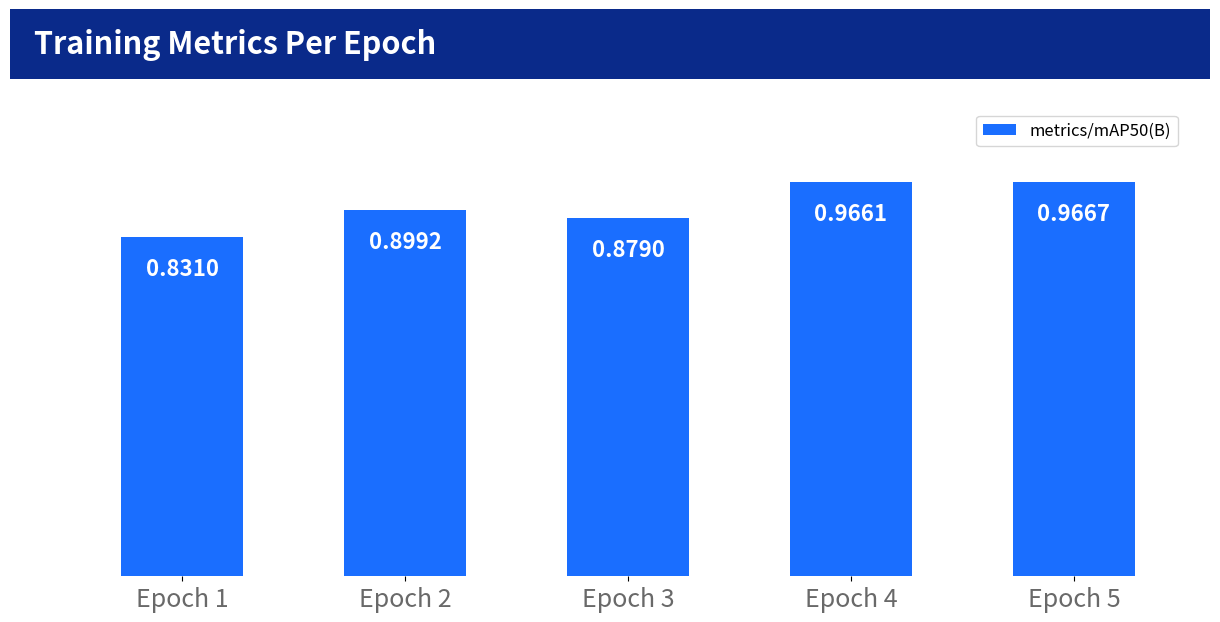

Rank the categories by value from highest to lowest.

Epoch 5, Epoch 4, Epoch 2, Epoch 3, Epoch 1